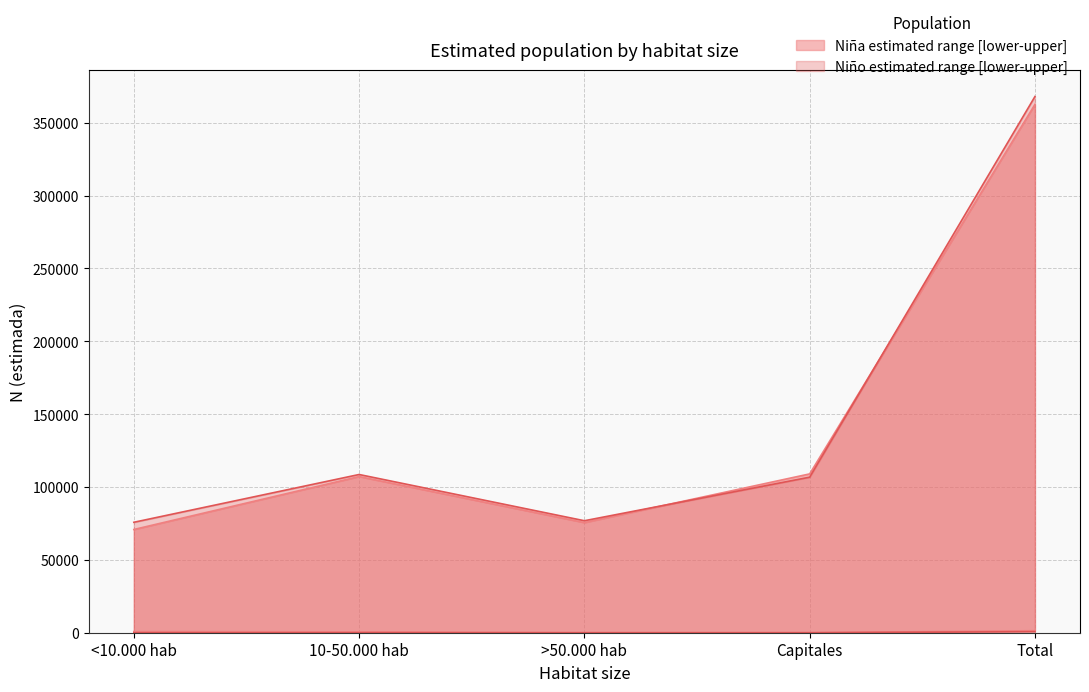

Reading right to left, what are all the values shown in this chart?

N_estimada_upper: Total=362618	Capitales=109007	>50.000 hab=75588	10-50.000 hab=107183	<10.000 hab=70841
N_estimada_lower: Total=1388	Capitales=0	>50.000 hab=0	10-50.000 hab=617	<10.000 hab=771
N_estimada_nino_upper: Total=368008	Capitales=106757	>50.000 hab=76863	10-50.000 hab=108592	<10.000 hab=75797
N_estimada_nino_lower: Total=700	Capitales=0	>50.000 hab=0	10-50.000 hab=0	<10.000 hab=0